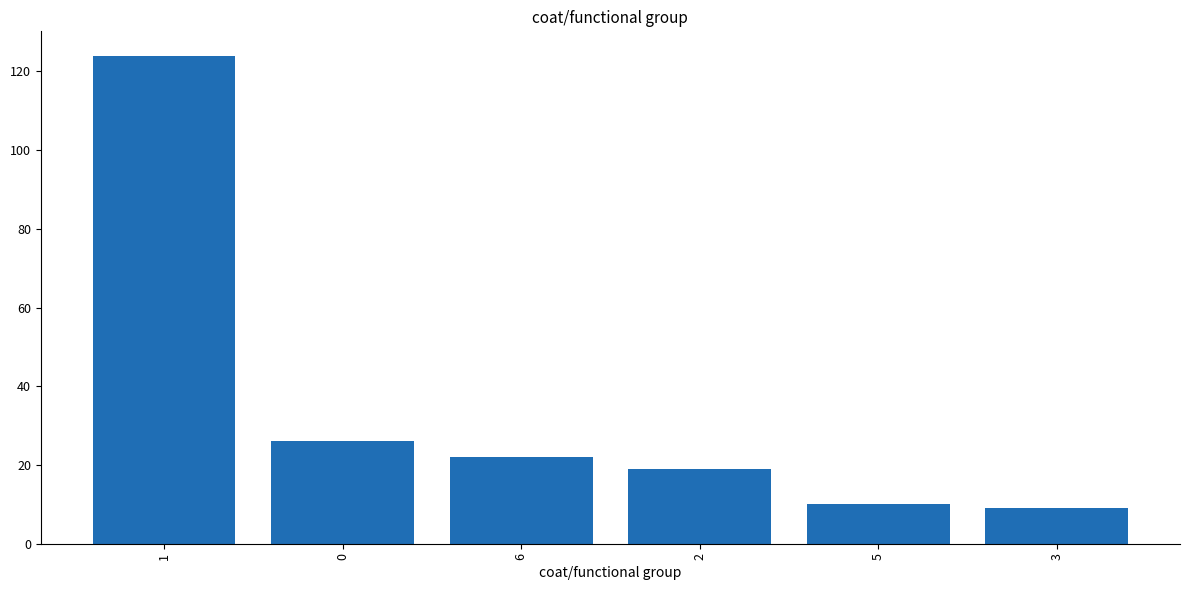

The value at 1 is 188. True or false?

False